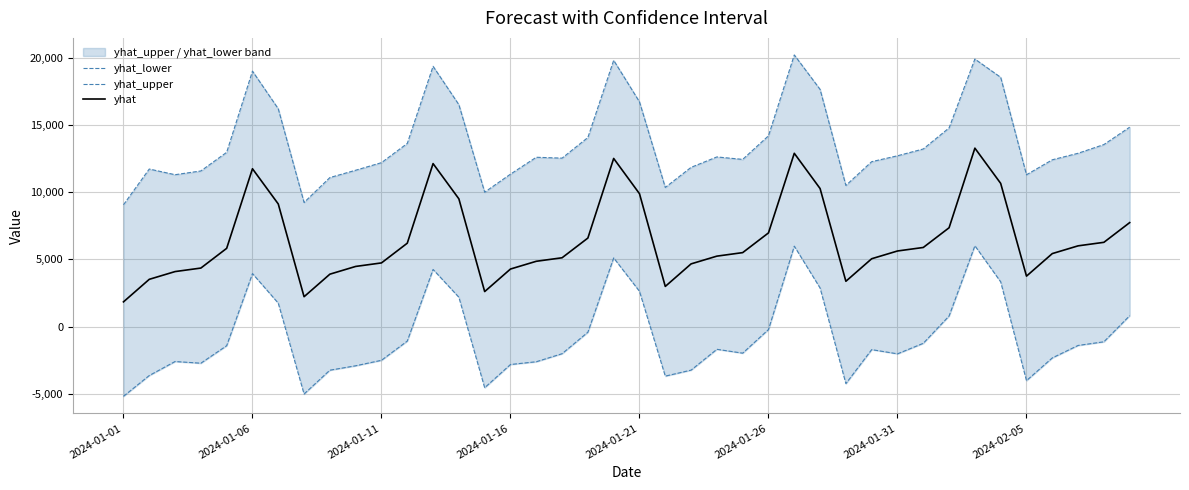

Is this an area chart (filled region under the line)?

No